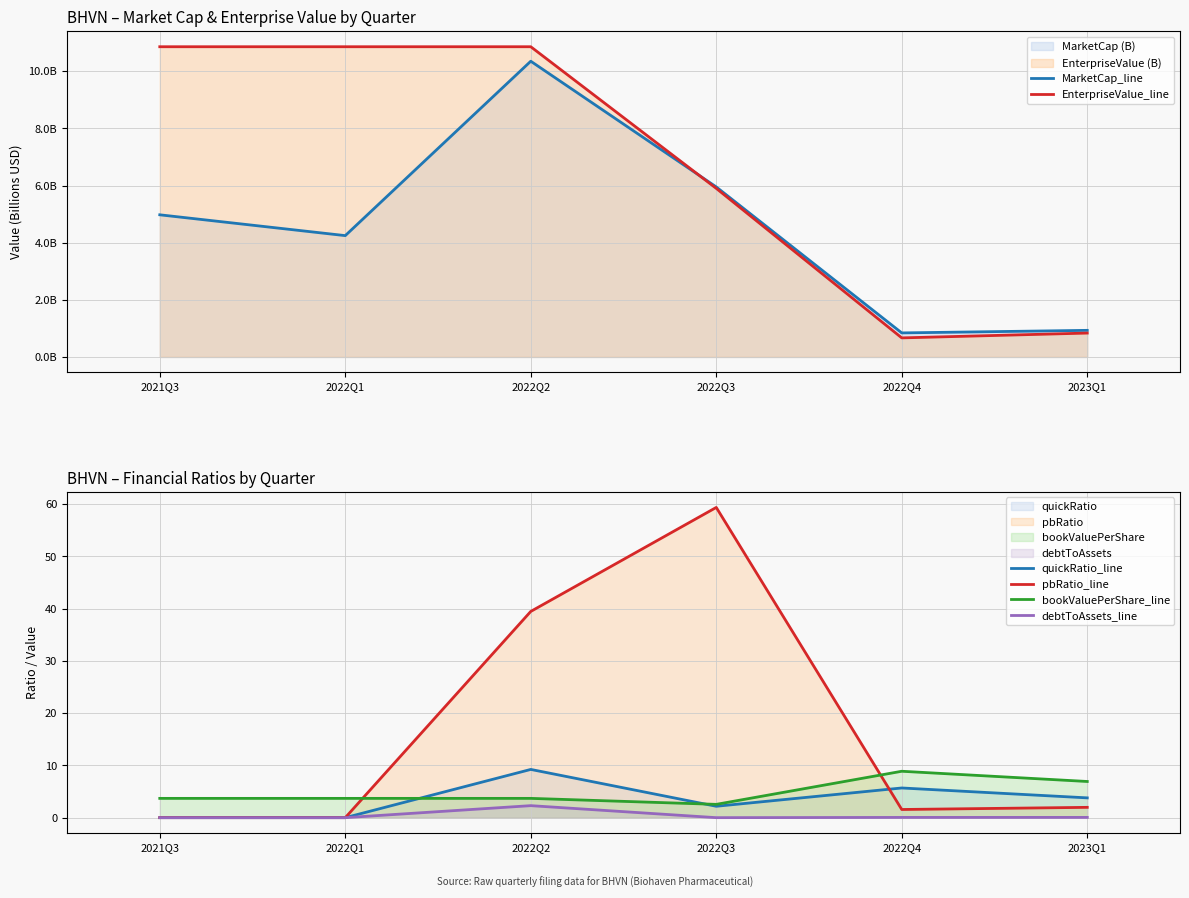

Count the number of categories in the chart.

6